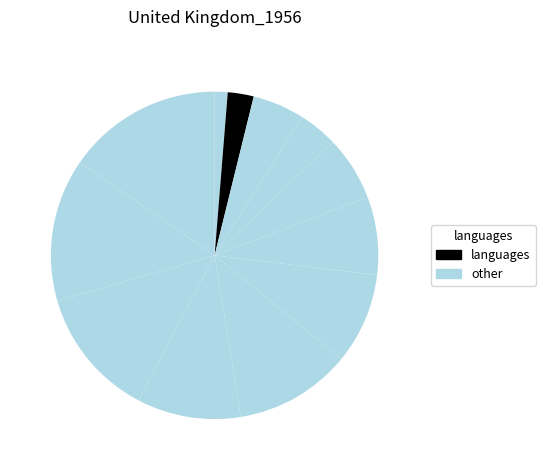

How many segments does this pie chart have?

12